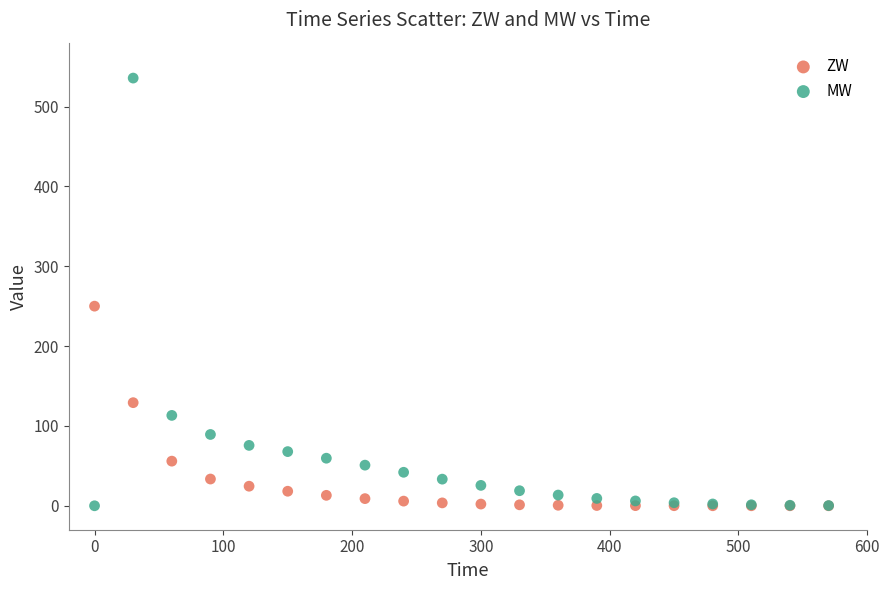

Across all series, what Y value is closest to 267?

250.0